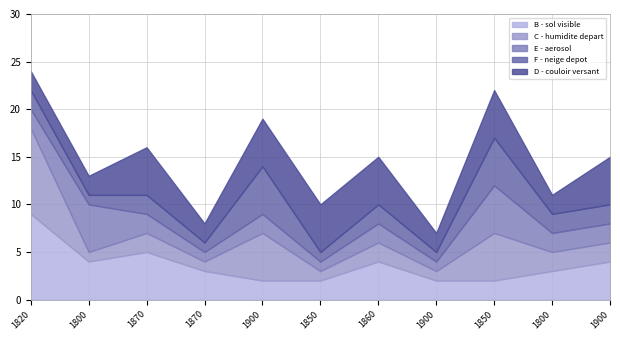

Where is the first local minimum for B - sol visible?

1800